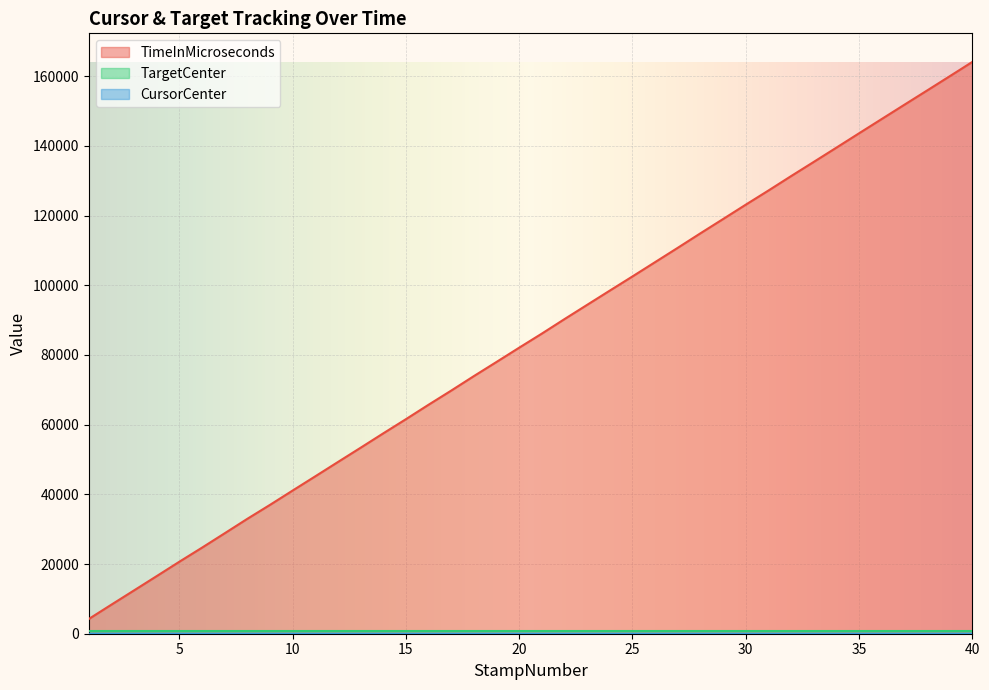

True or false: CursorCenter has more than 0 points higher than both neighbors.

True